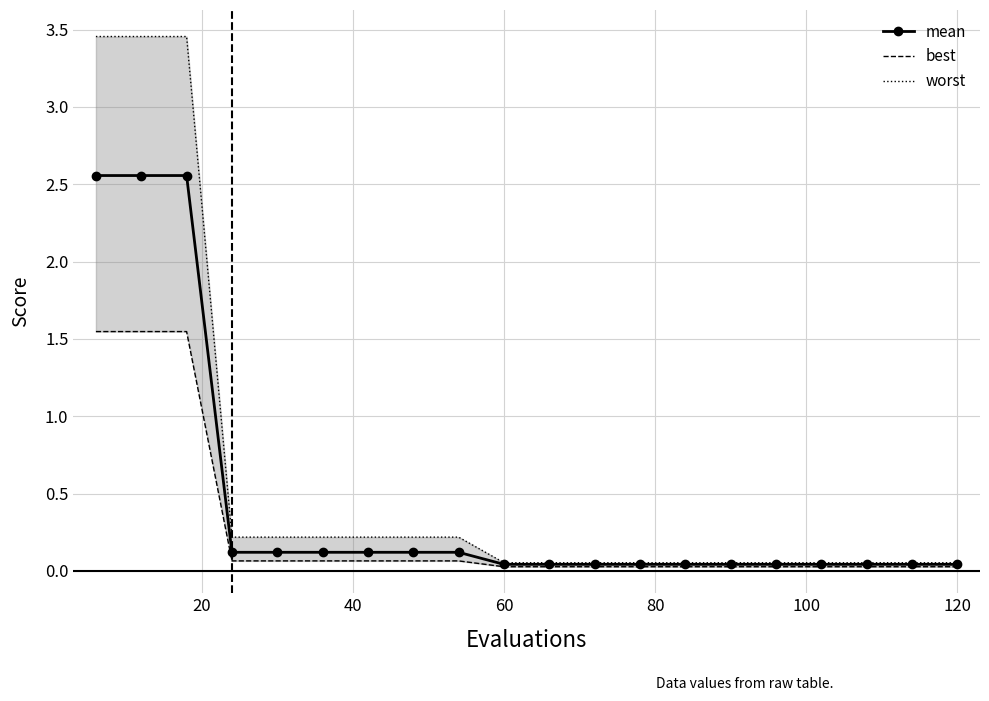

True or false: mean and worst intersect in this chart.

False